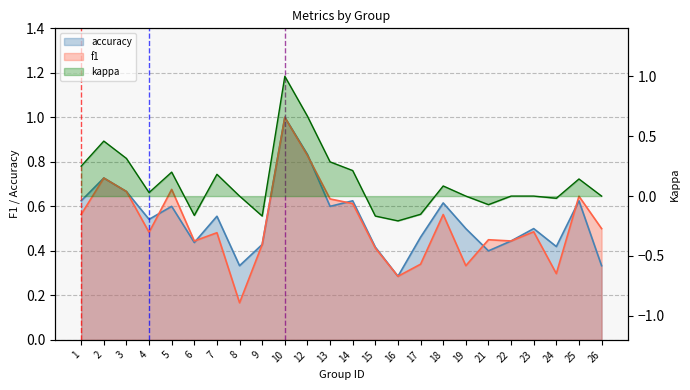

At which label is f1 closest to 0?

8